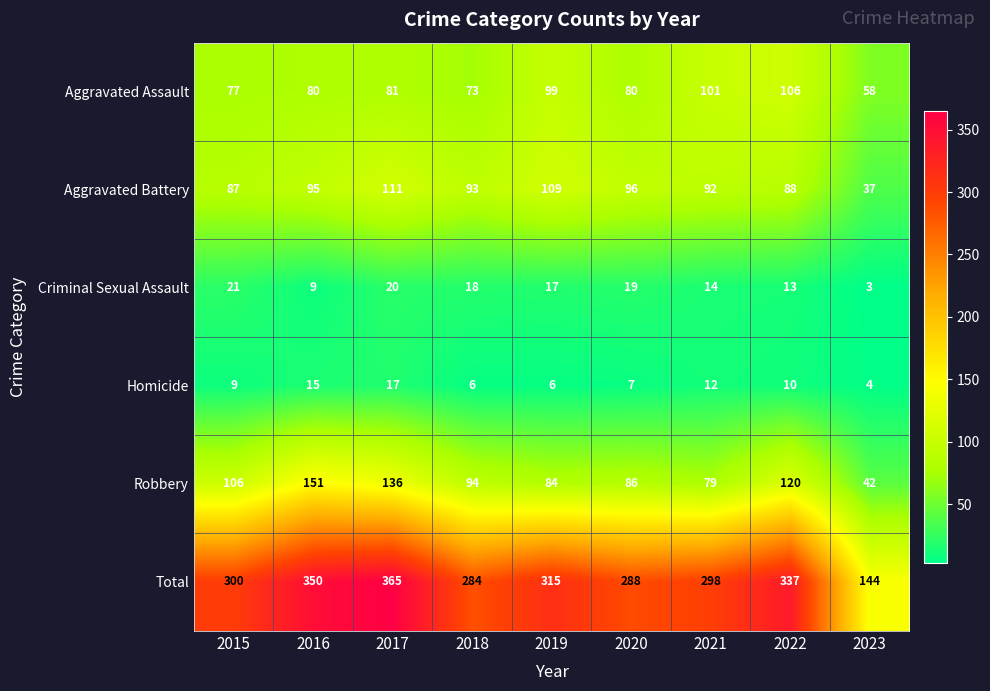

What is the sum of all Aggravated Assault values?

755